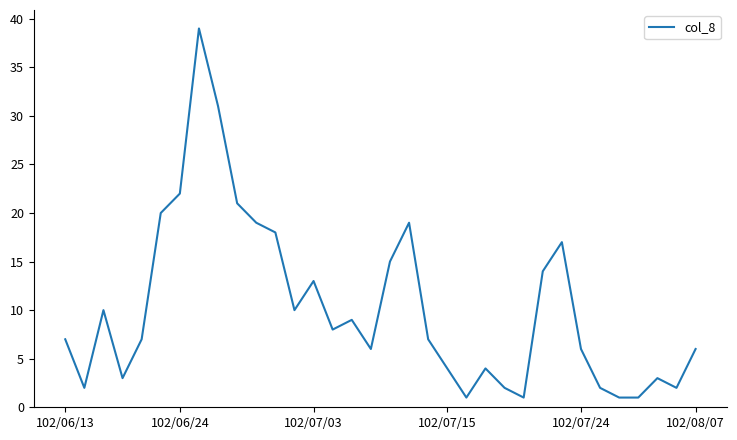

What is the greatest value displayed?

39